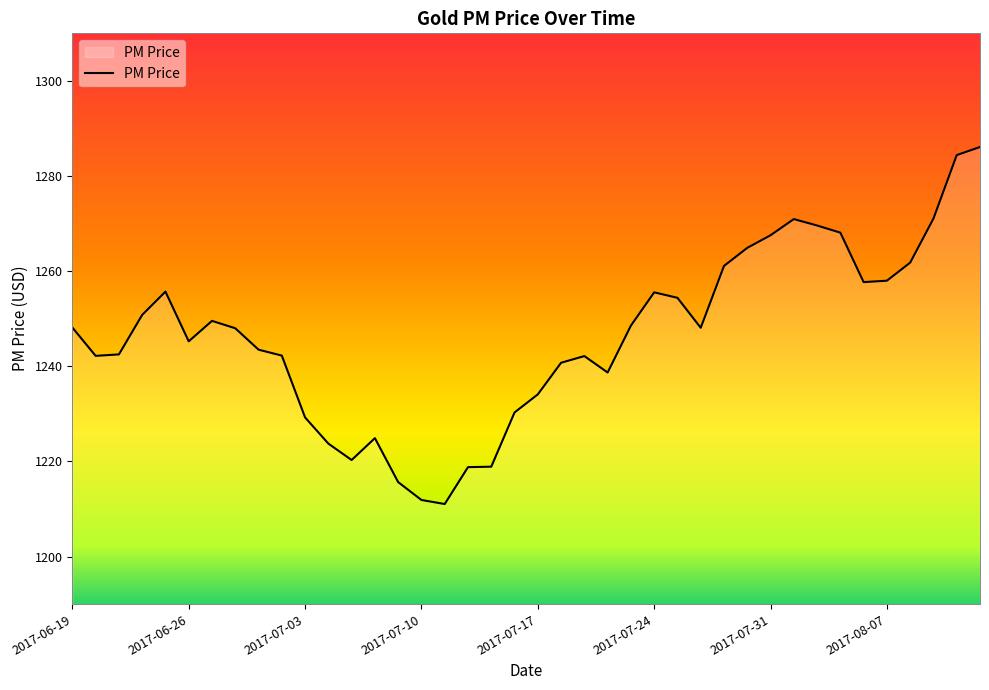

What is the maximum value shown in the chart?

1286.1